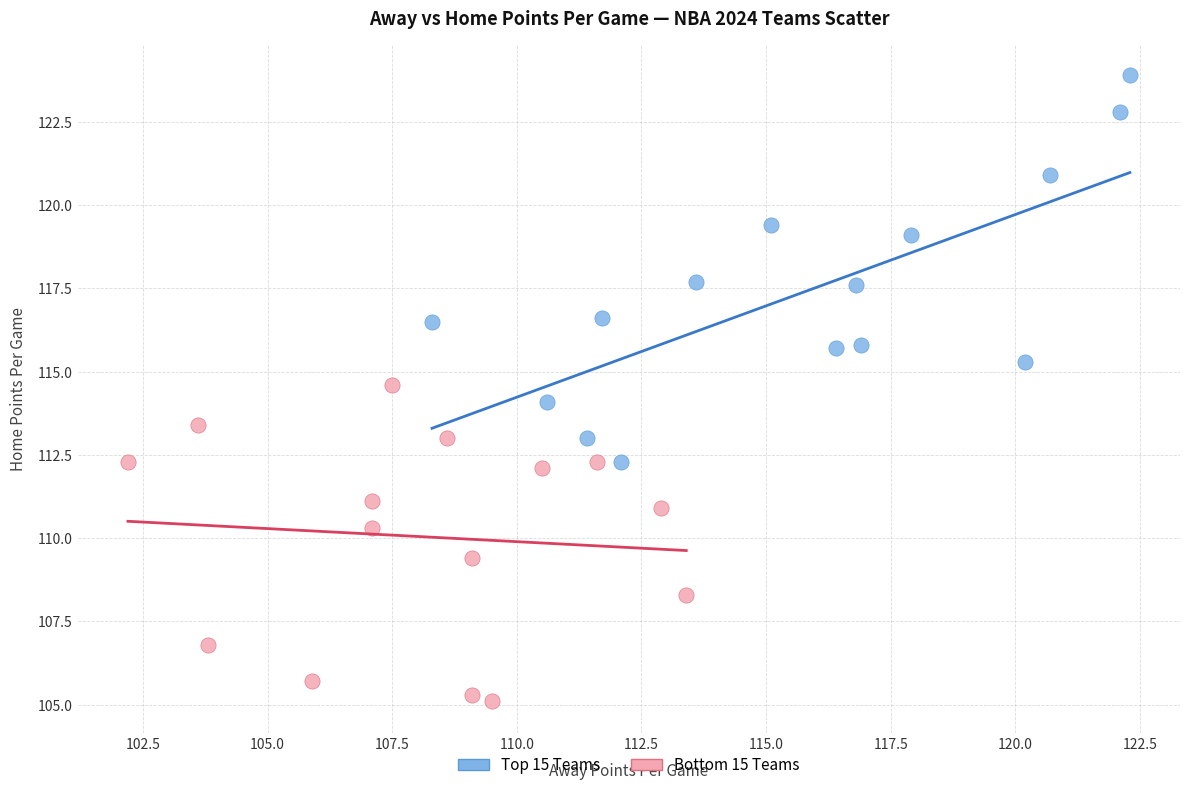

Which series contains the highest Y value?

Top 15 Teams